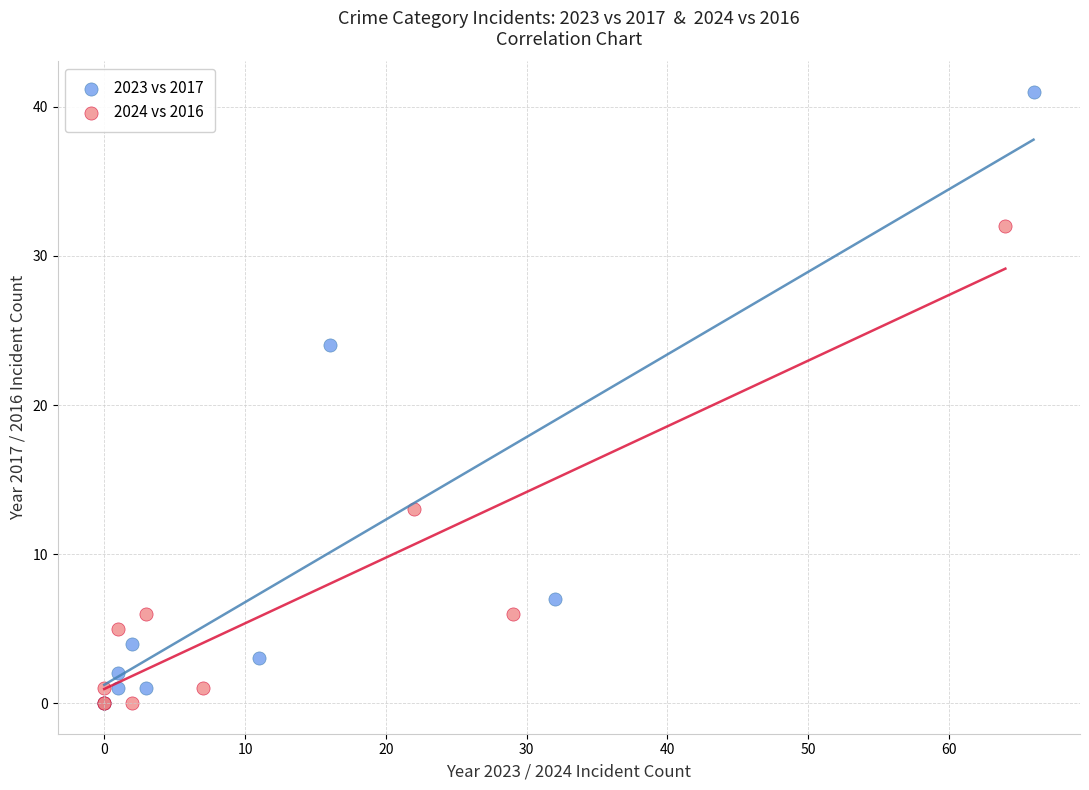

Which series contains the highest Y value?

2023 vs 2017